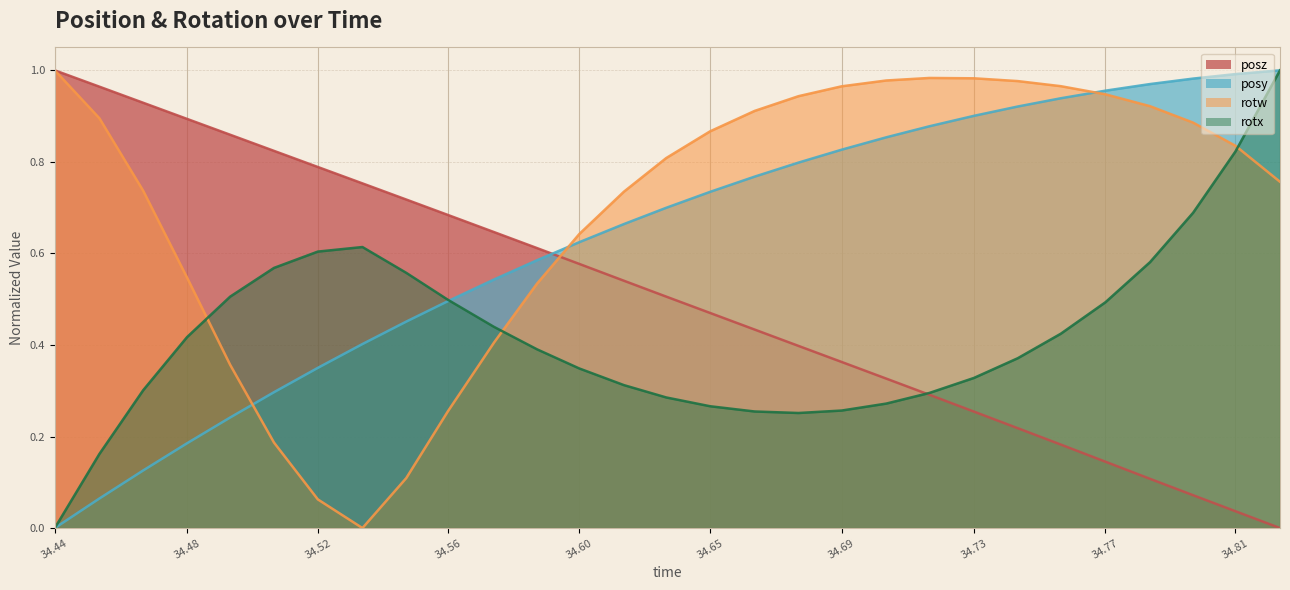

Does the chart display data point markers on the line(s)?

No